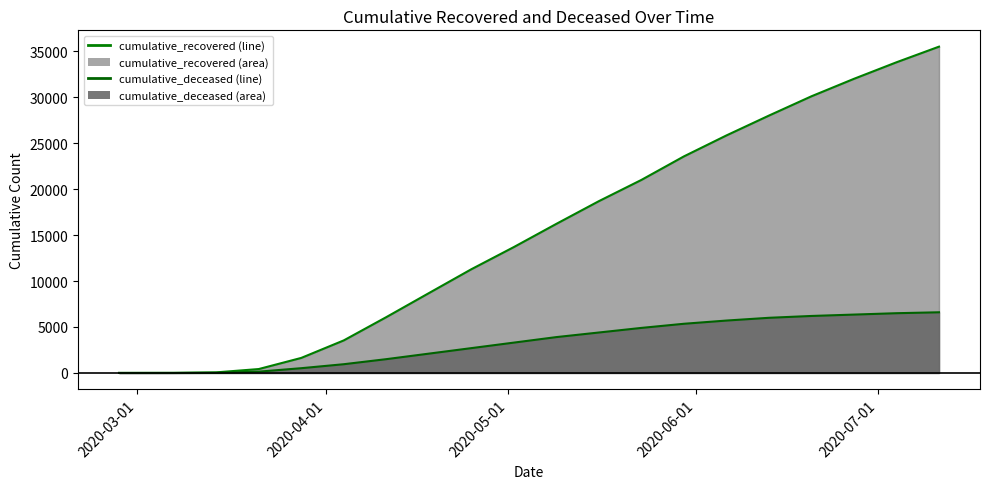

What is the label of the 14th point from the right?

2020-04-11